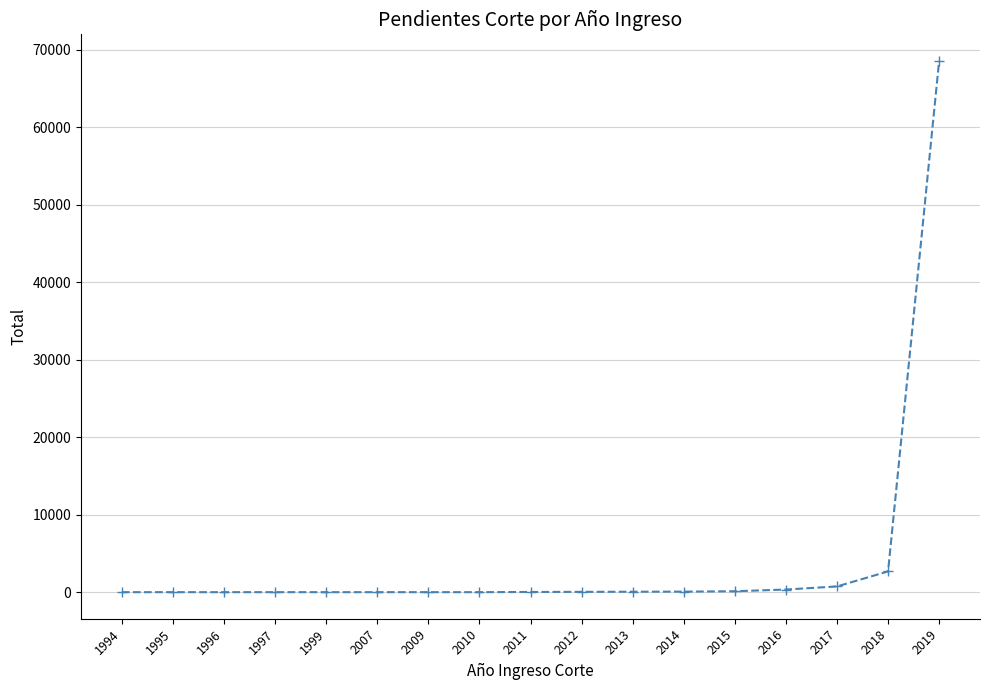

How many data points are less than 25?

8